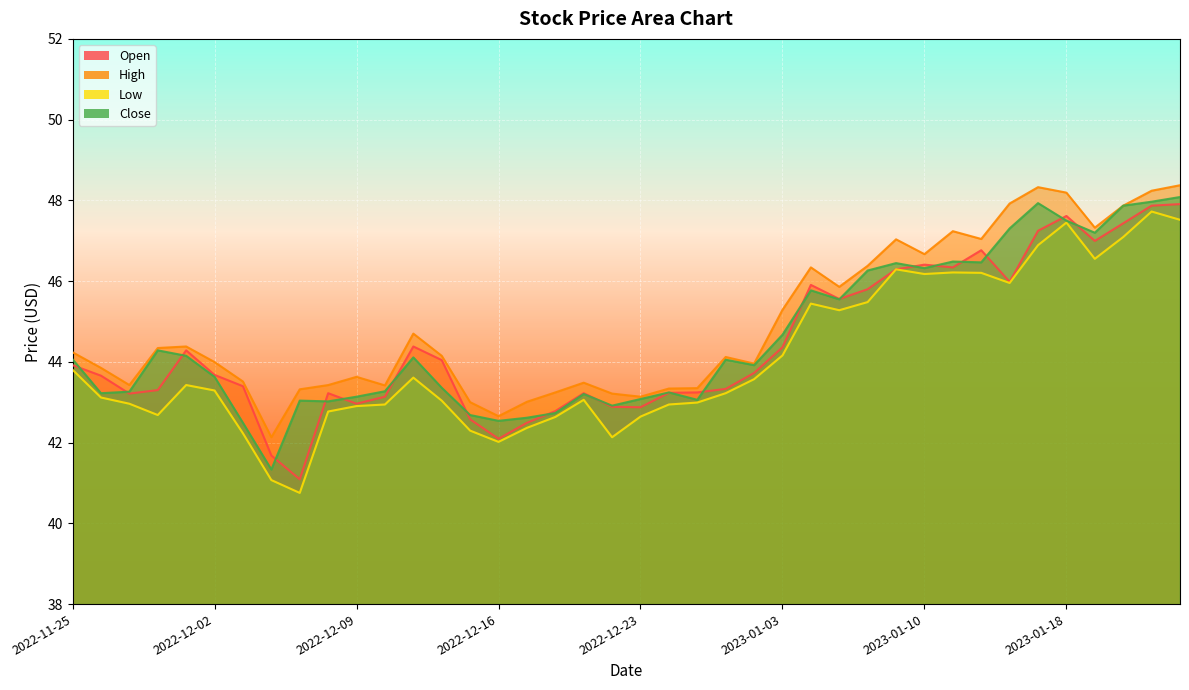

Between 2023-01-09 and 2022-12-29, which is larger?

2023-01-09